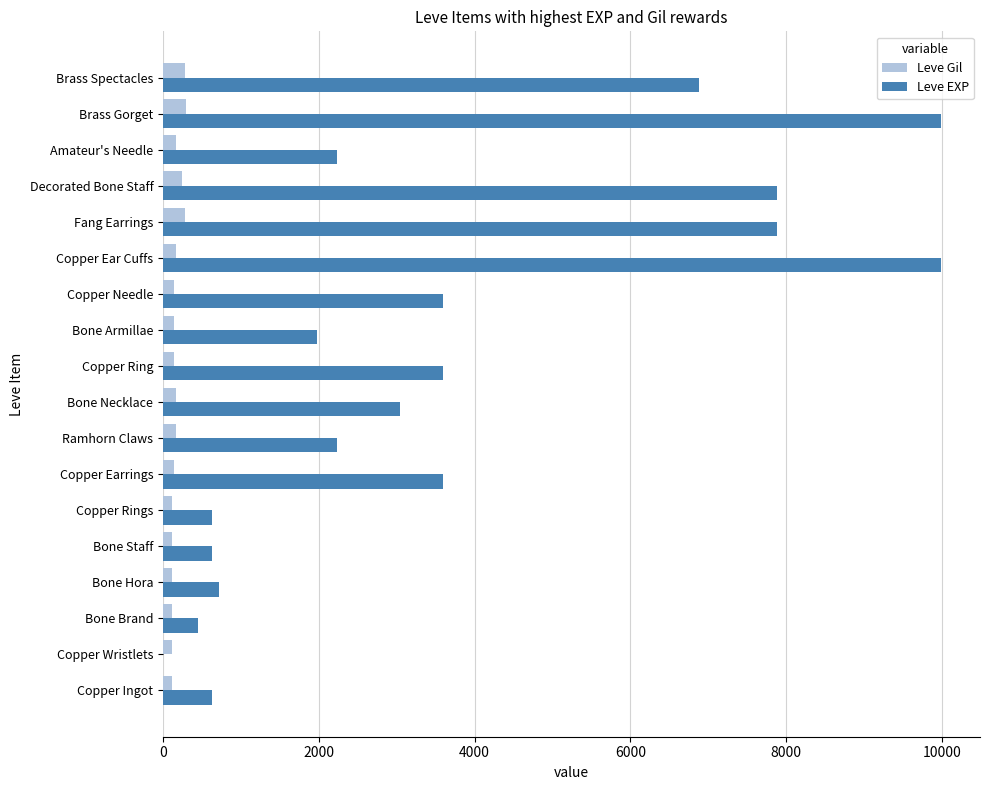

Is the value of Leve EXP at Copper Ingot greater than the value of Leve Gil at Copper Earrings?

Yes